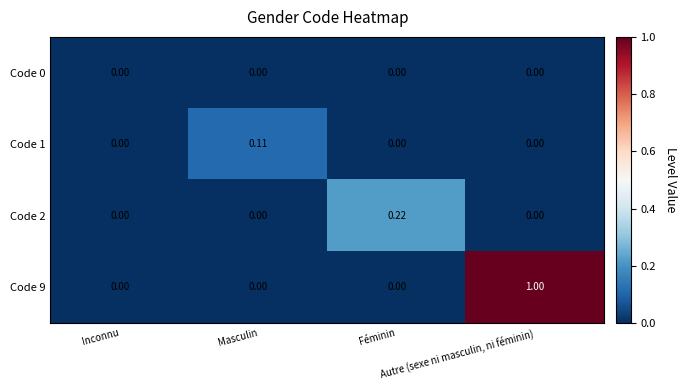

How many data points in Code 2 are above 0?

1